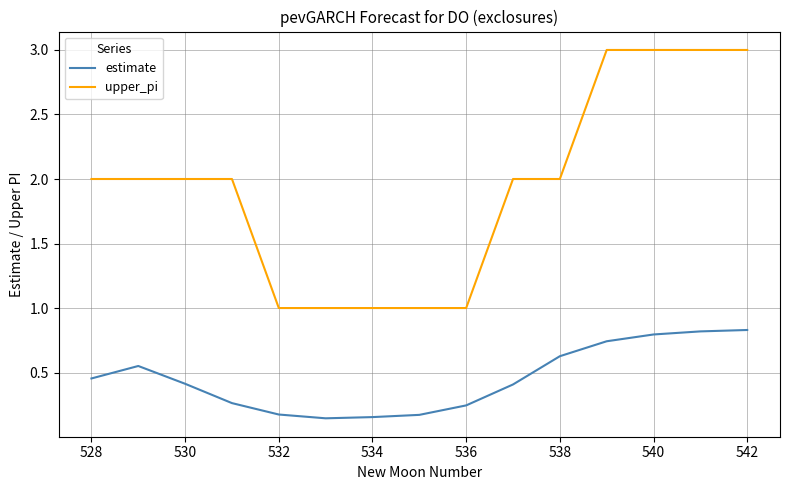

True or false: upper_pi and estimate intersect in this chart.

False